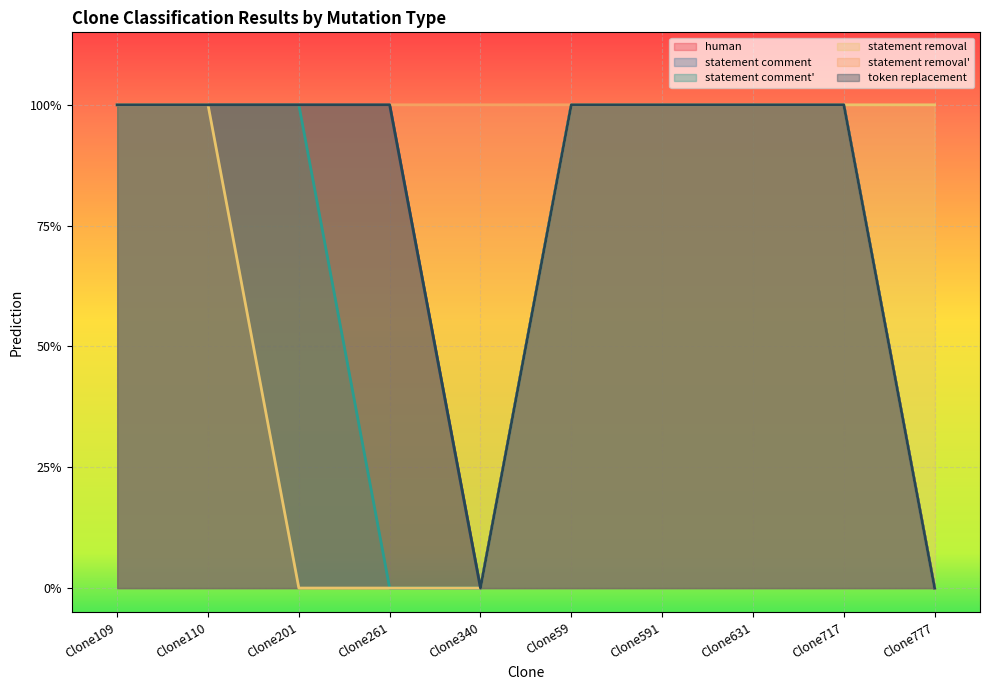

Where is the first local minimum for token replacement?

Clone340